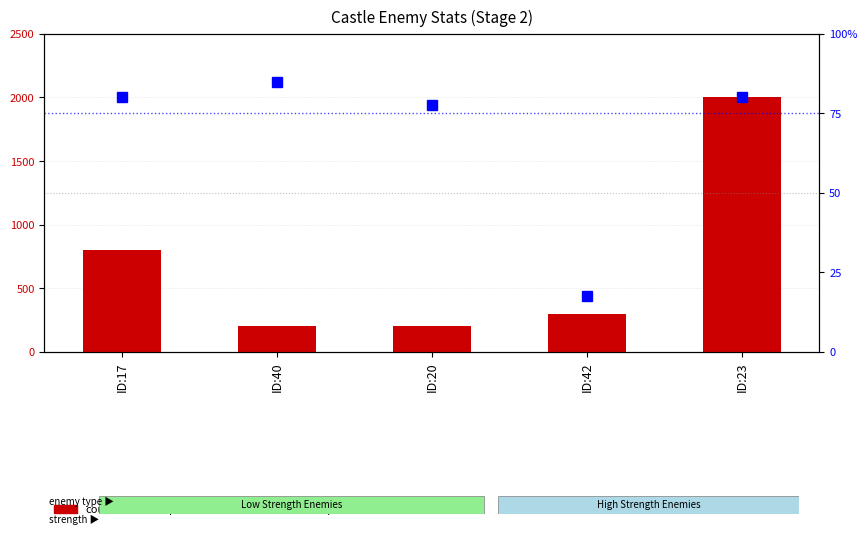

The percentile rank within the sample series shows 17.5 at ID:42. True or false?

True